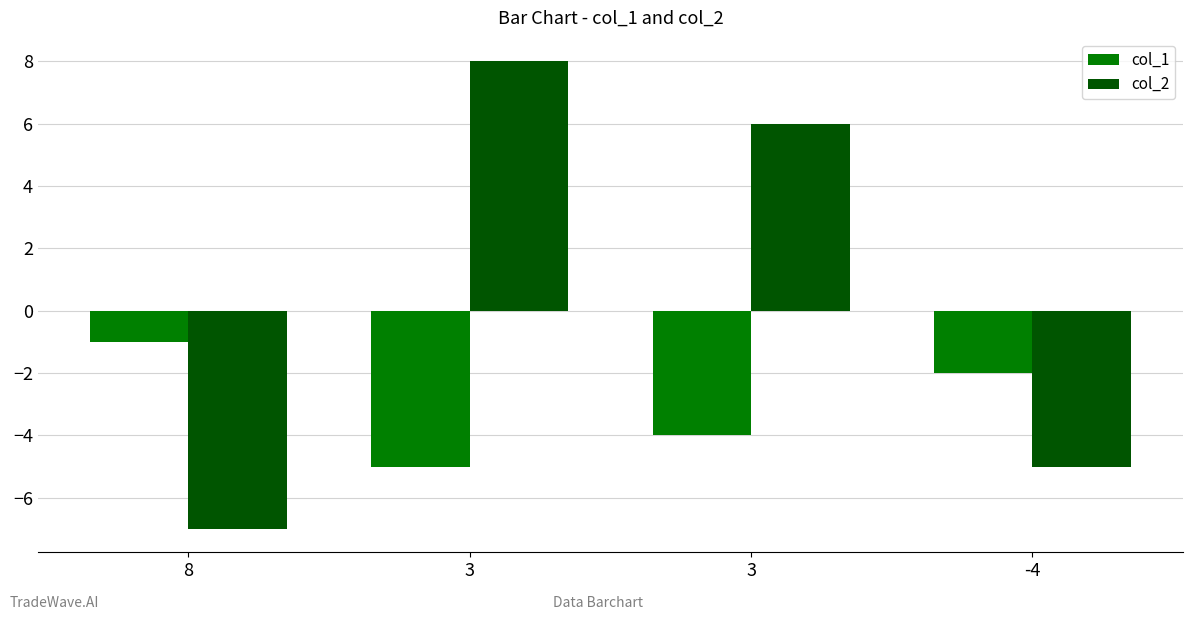

What are all the series names shown in the legend?

col_1, col_2